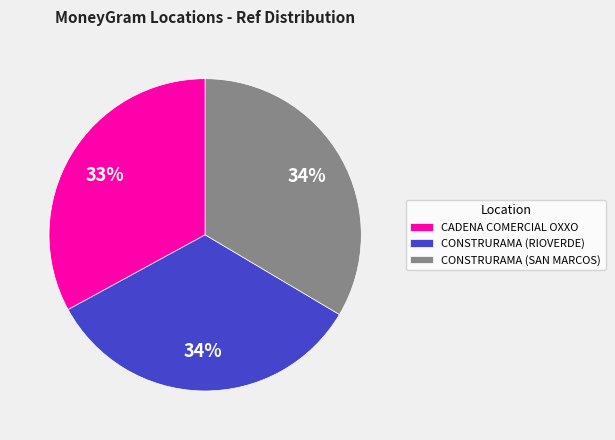

Approximately how many times larger is the value at CONSTRURAMA (SAN MARCOS) compared to CONSTRURAMA (RIOVERDE)?

1.0